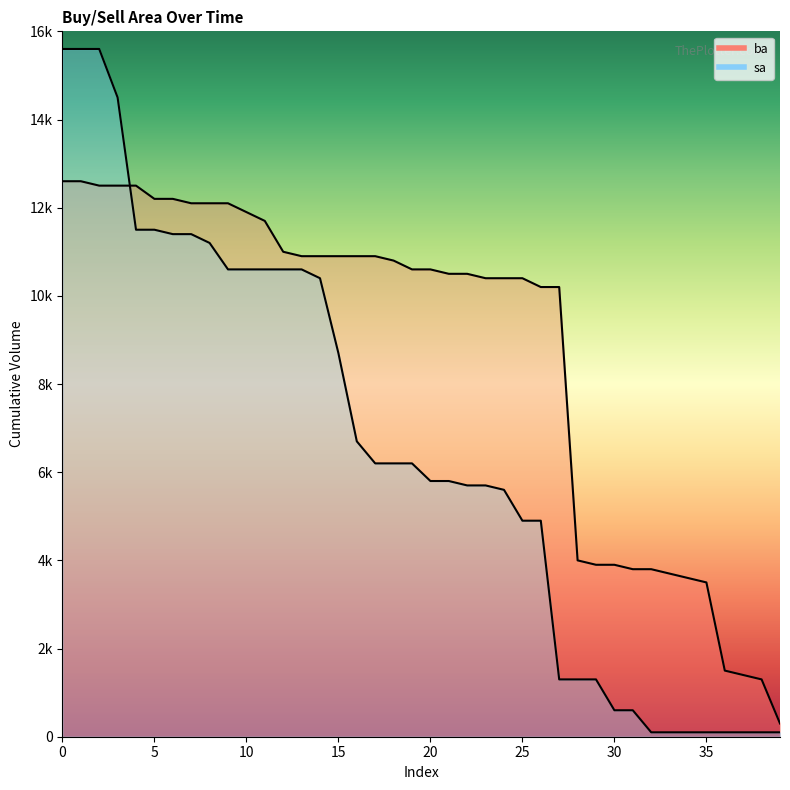

Is it true that ba equals 3900 at 30?

True